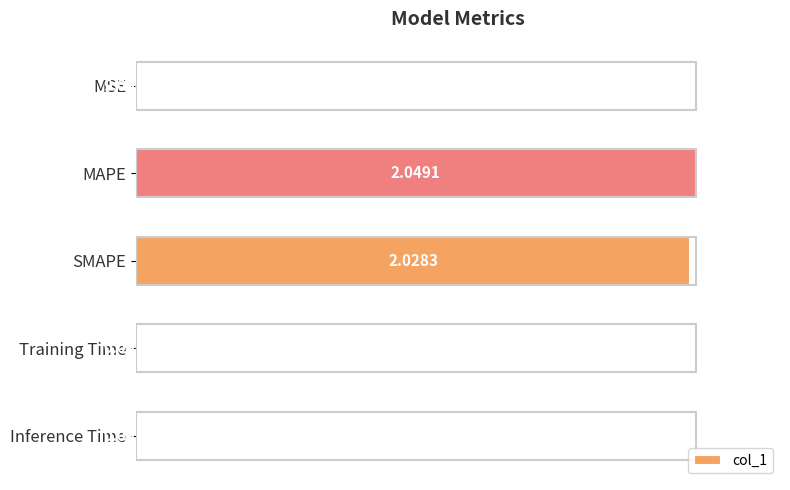

What is the change in value from SMAPE to Inference Time?

-1.0